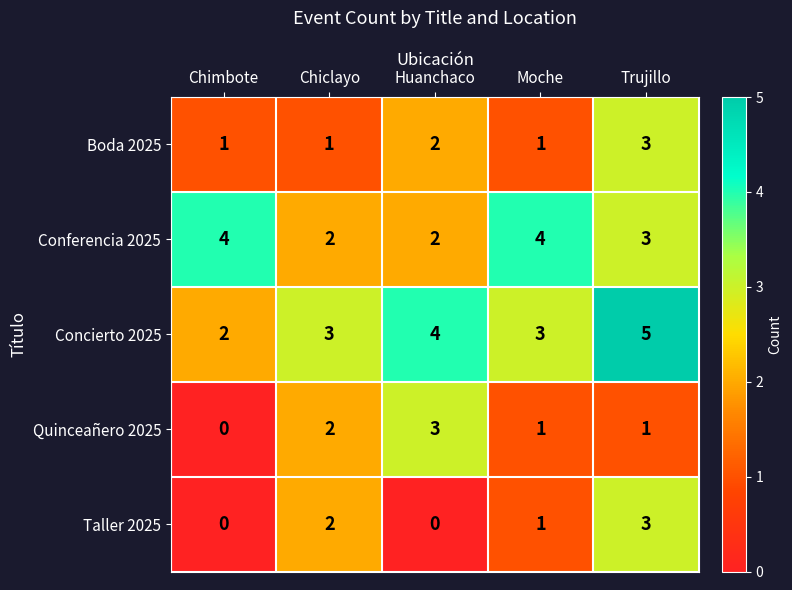

What is the greatest value displayed?

5